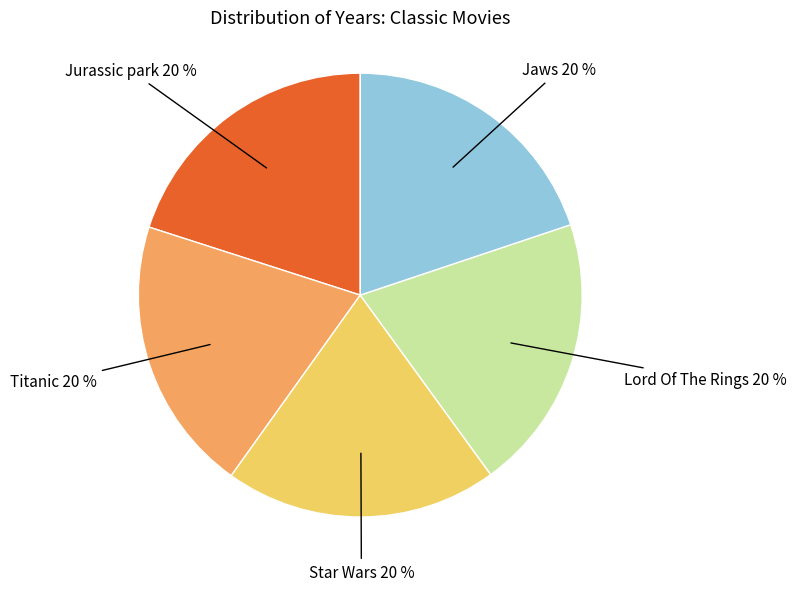

To the nearest percent, what is the average slice percentage?

20%